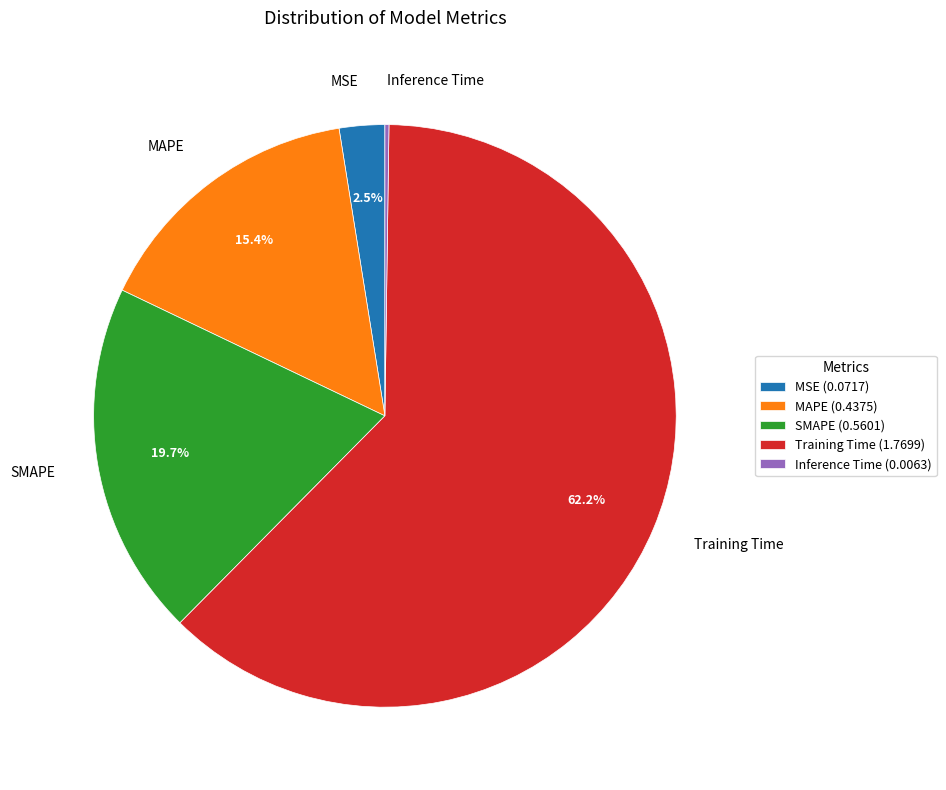

Do Training Time and SMAPE together represent more than half of the pie?

Yes